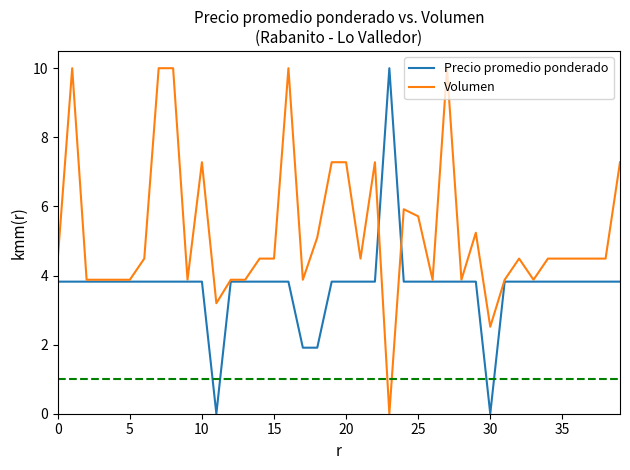

How many series are shown in this chart?

2